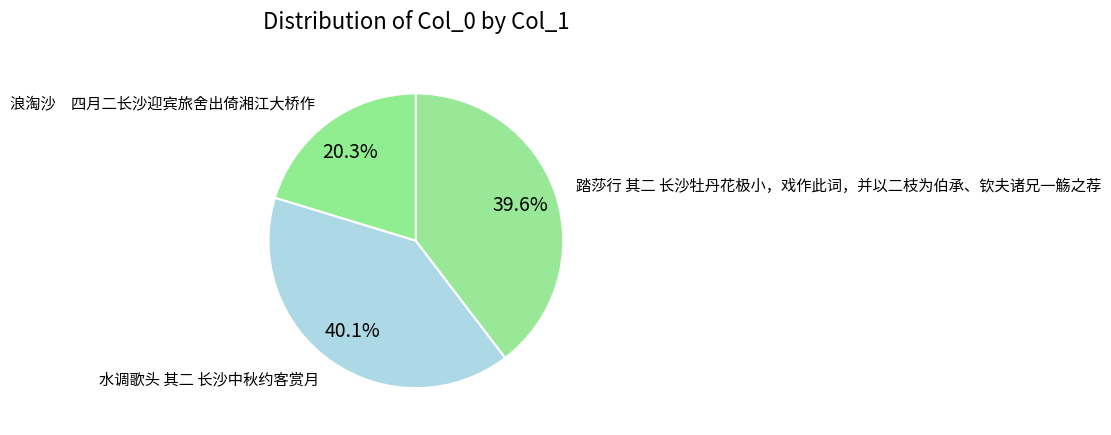

What percentage do 浪淘沙 四月二长沙迎宾旅舍出倚湘江大桥作 and 水调歌头 其二 长沙中秋约客赏月 together represent?

60.4%